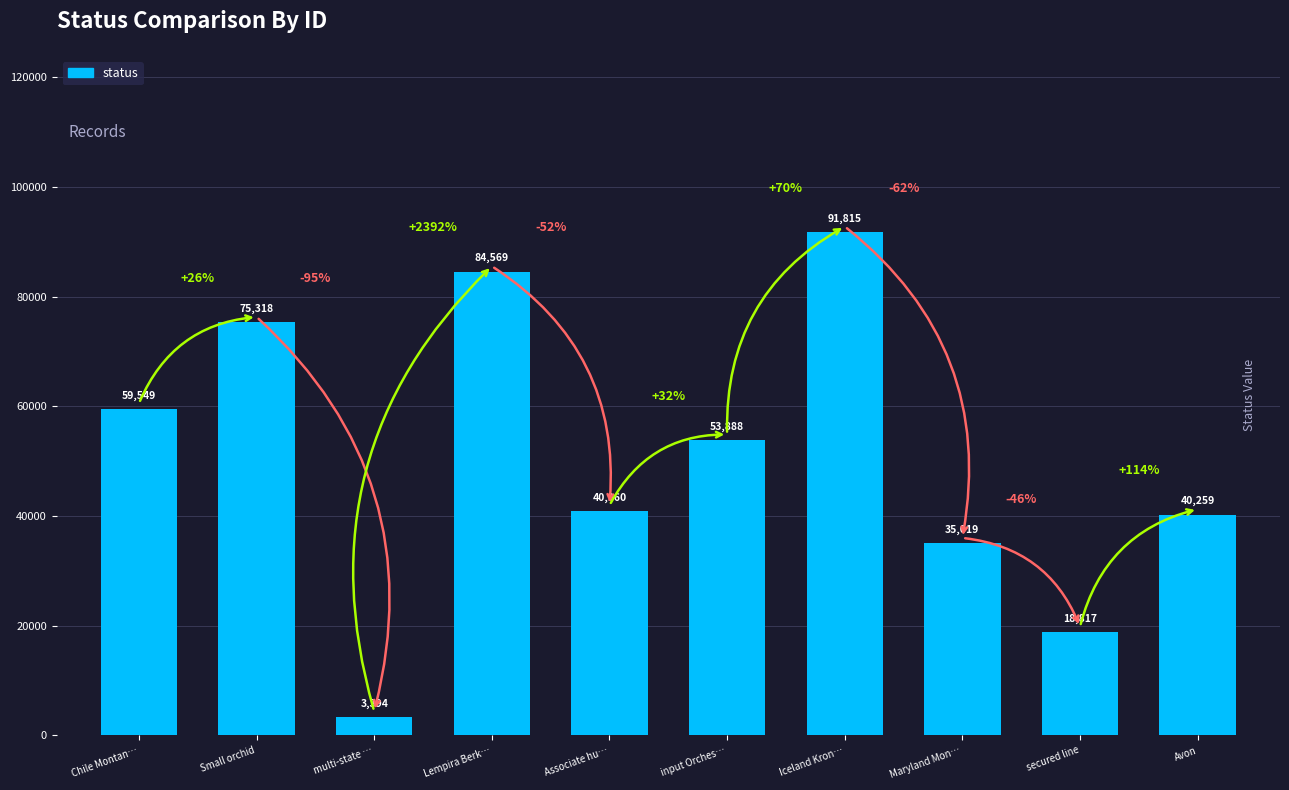

What is the ratio of the value at secured line to the value at Avon?

0.5